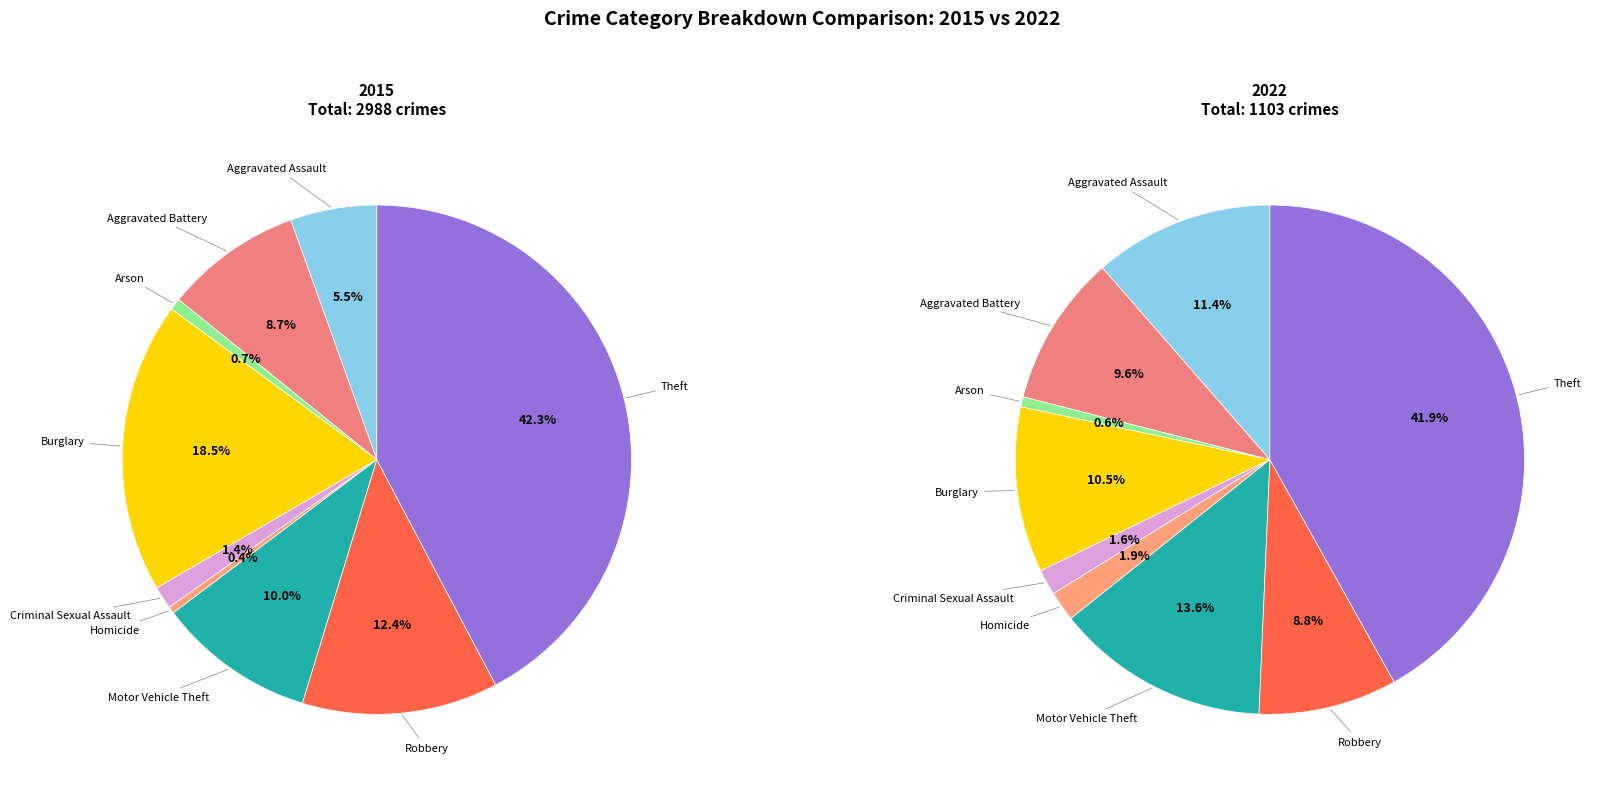

Is it true that Motor Vehicle Theft is 10% of the pie?

True